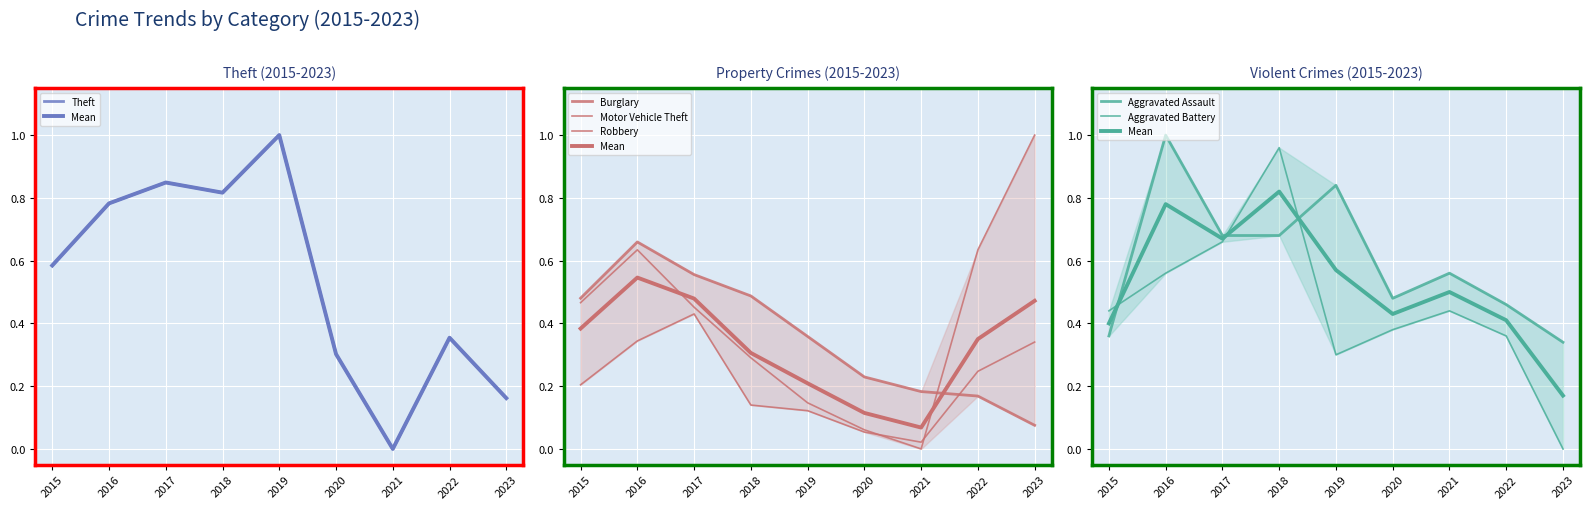

Does the chart display data point markers on the line(s)?

No